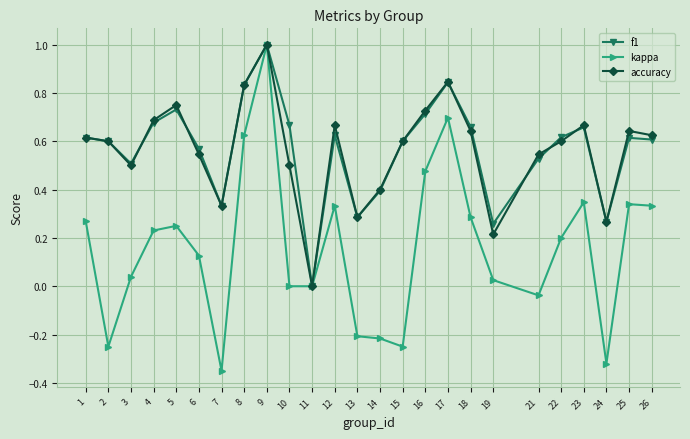

True or false: kappa has more than 0 interior local peaks.

True